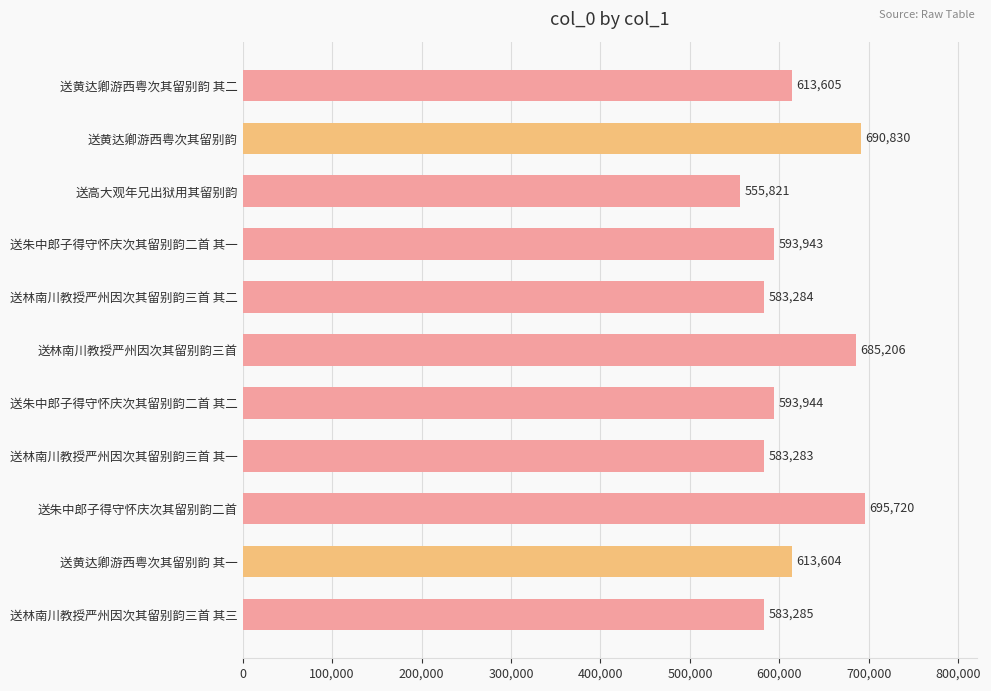

Reading bottom to top, list all the values displayed in this chart.

583285	613604	695720	583283	593944	685206	583284	593943	555821	690830	613605